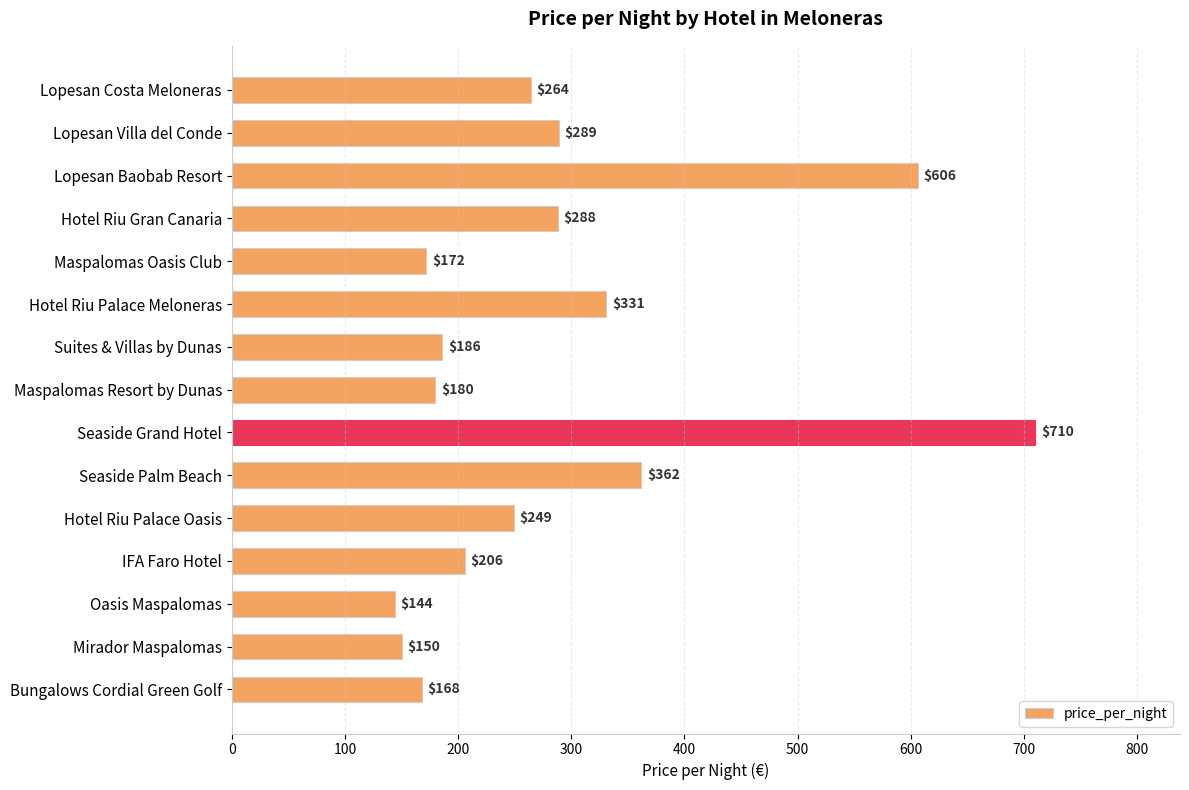

Which category has the lowest value across all series?

Oasis Maspalomas